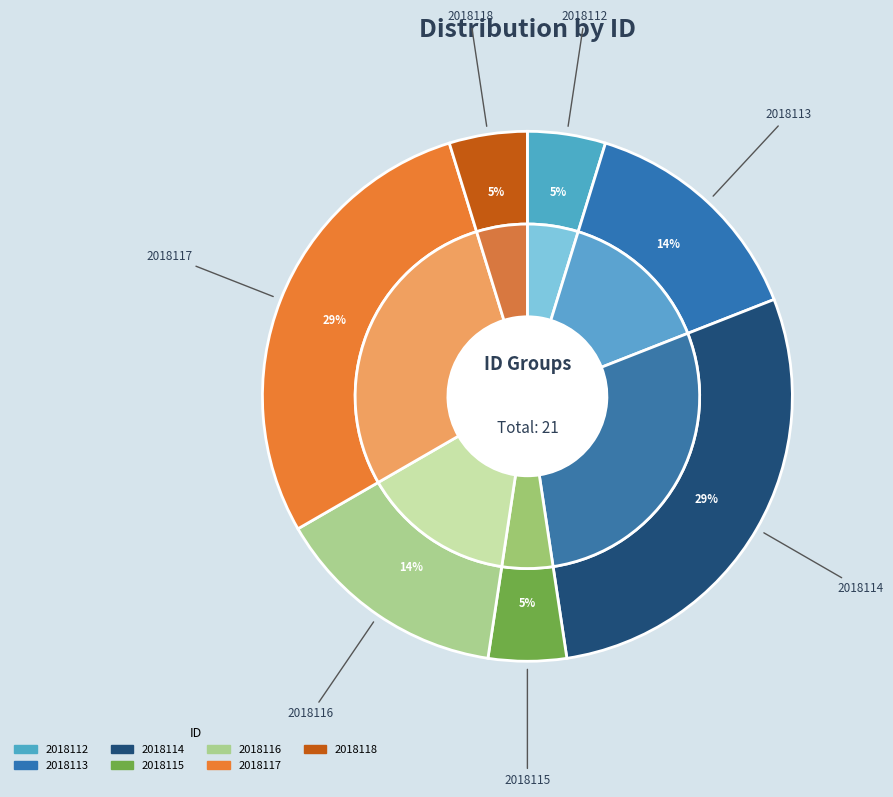

Does 2018113 represent more than half of the total?

No